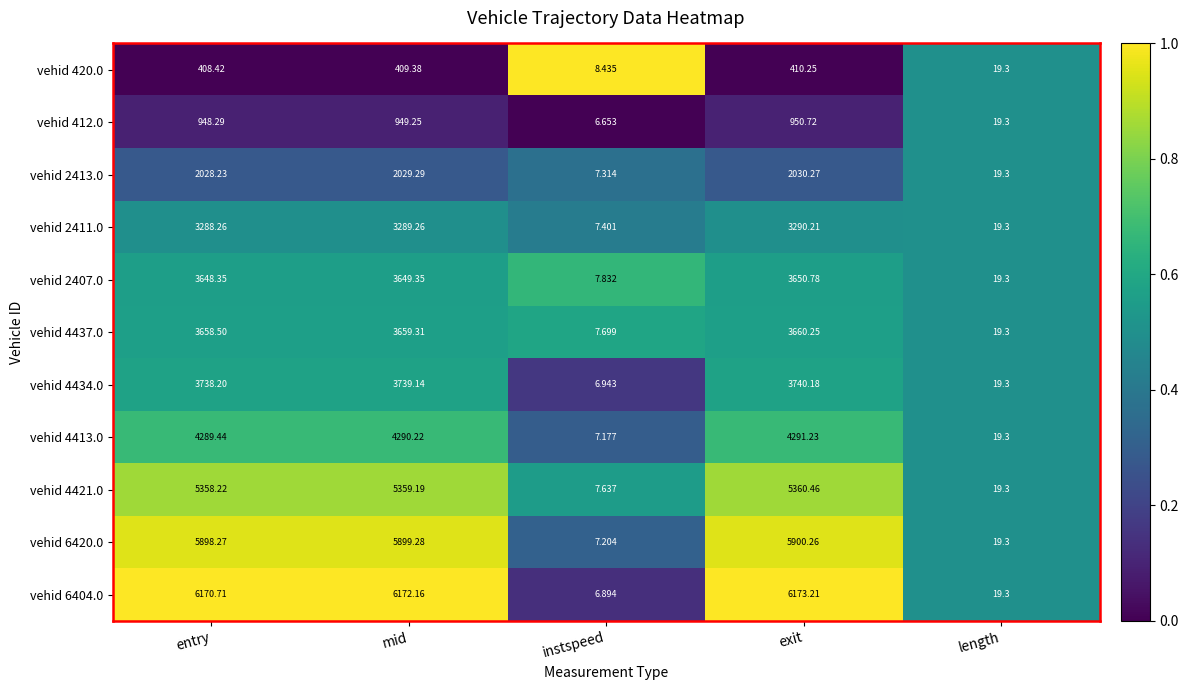

At which category does the chart reach its minimum across all series?

instspeed